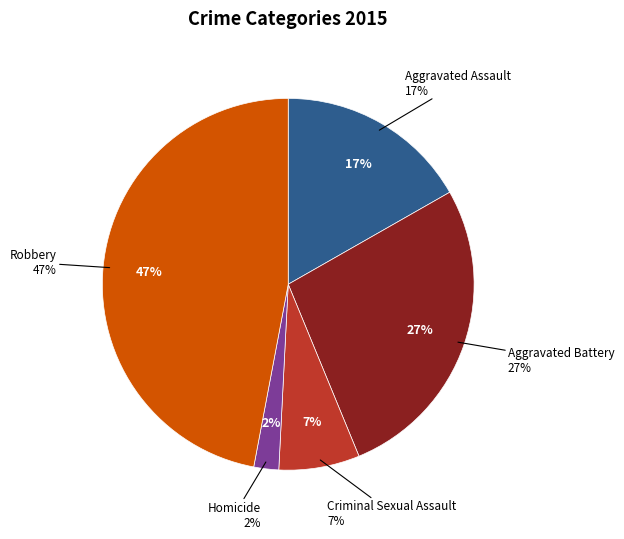

Combined, do Aggravated Assault and Criminal Sexual Assault account for over 50%?

No